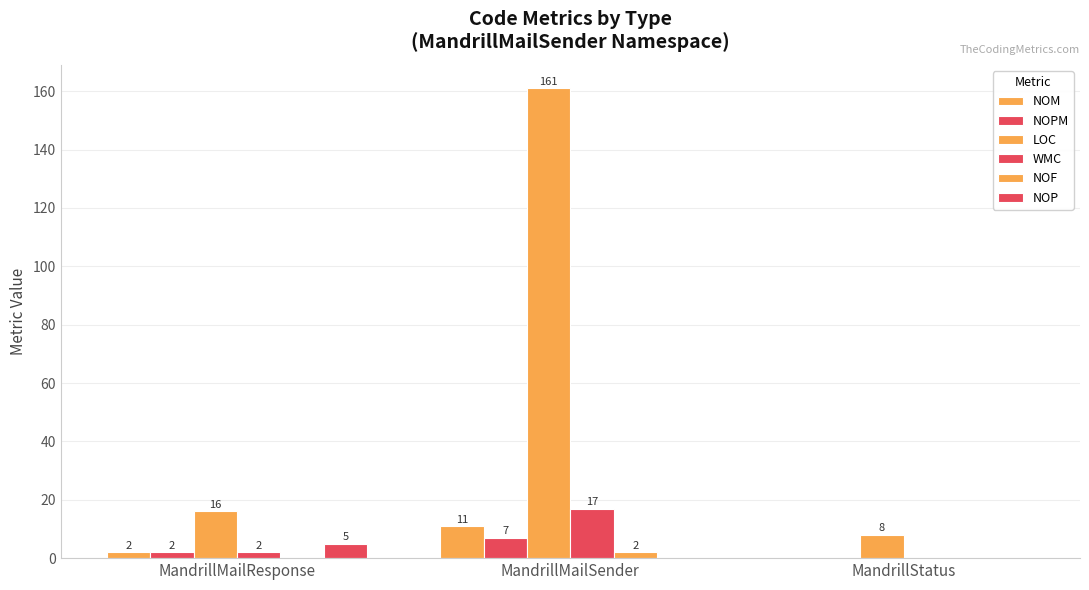

At MandrillMailSender, list the series in order from largest to smallest.

LOC, WMC, NOM, NOPM, NOF, NOP